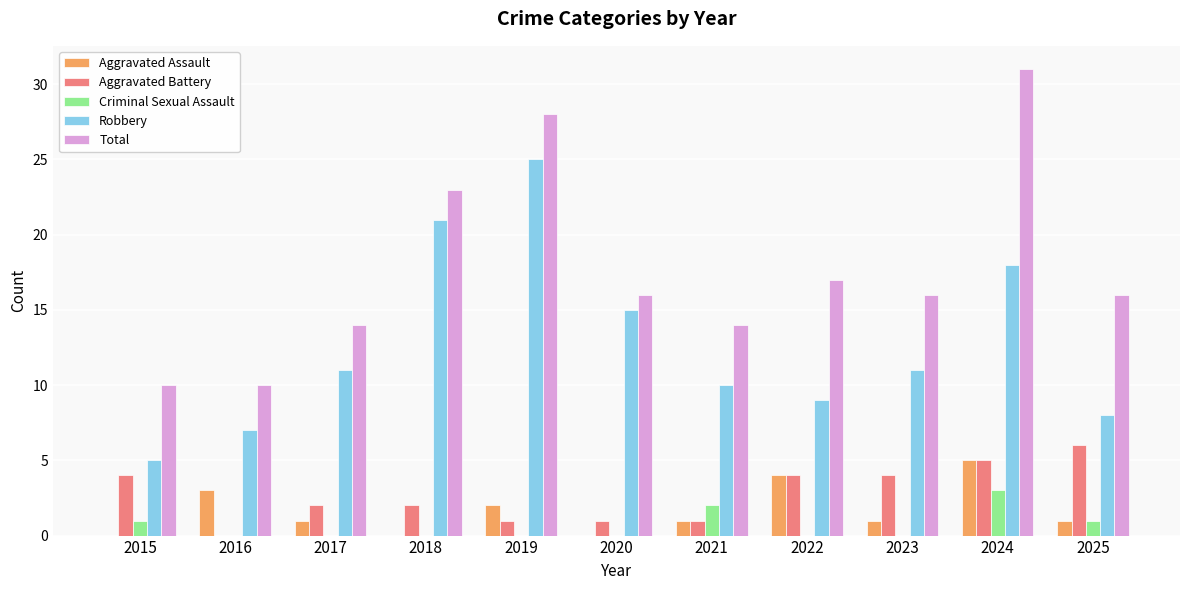

What is the greatest value displayed?

31